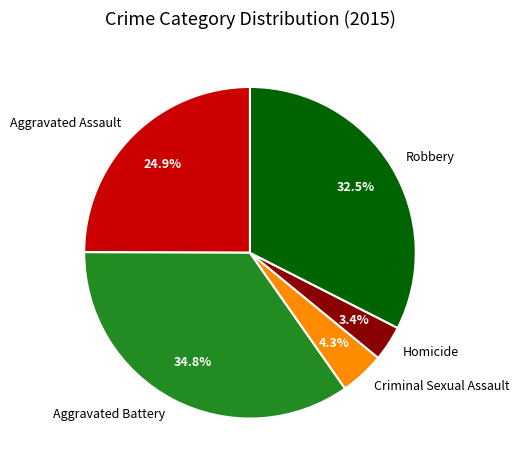

What is the largest slice in the pie chart?

Aggravated Battery